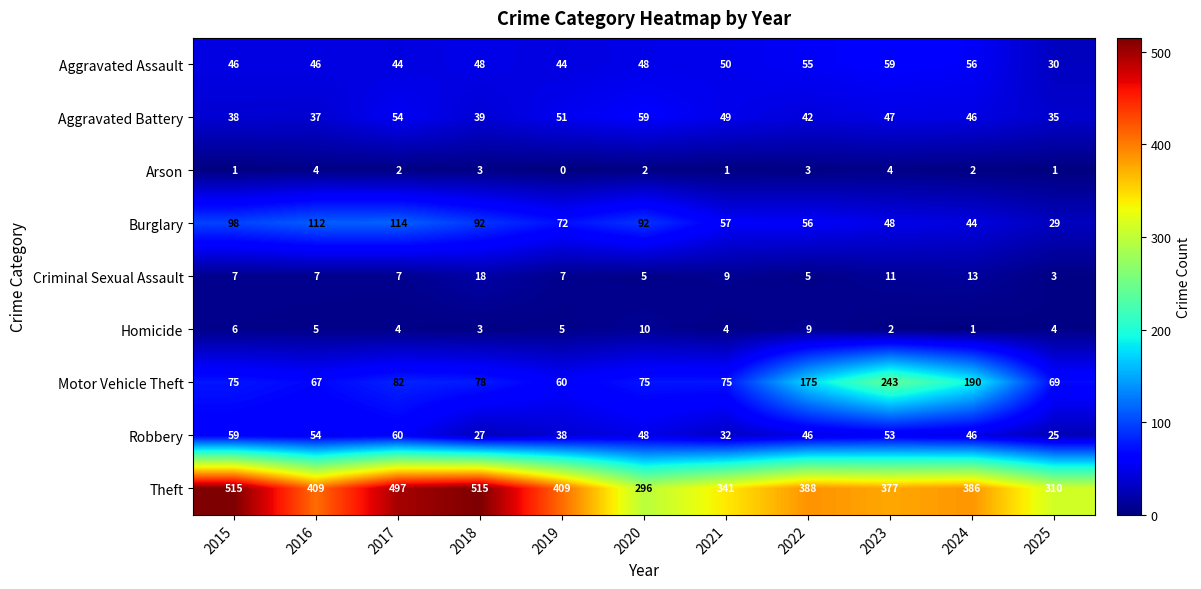

Which series has the widest spread of values?

Theft